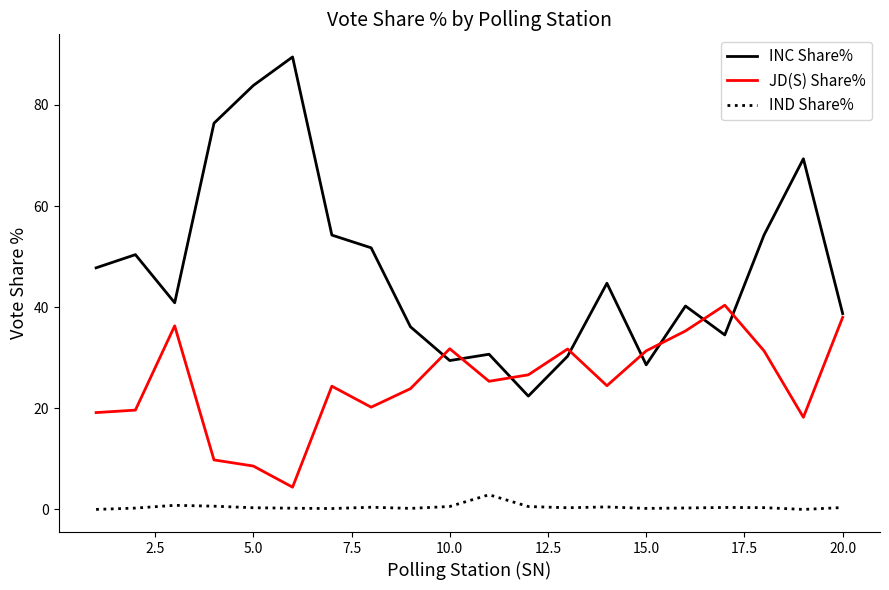

Which series has the largest total across all categories?

INC Share%